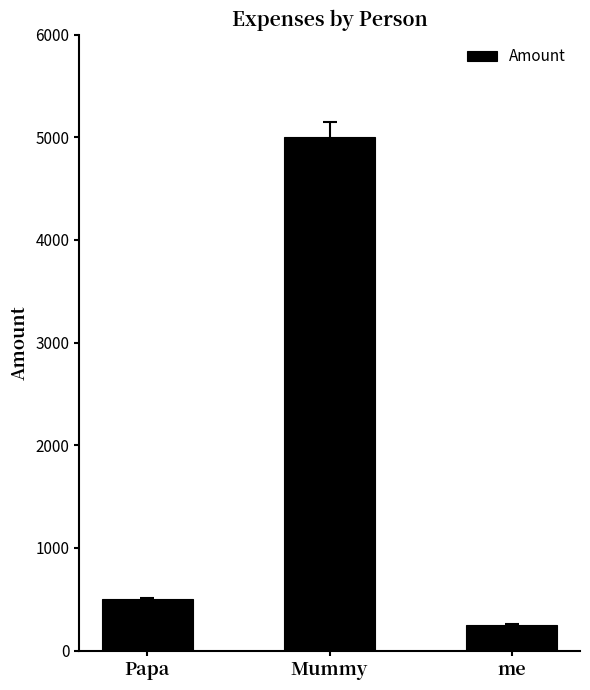

List the labels in order of value, smallest first.

me, Papa, Mummy